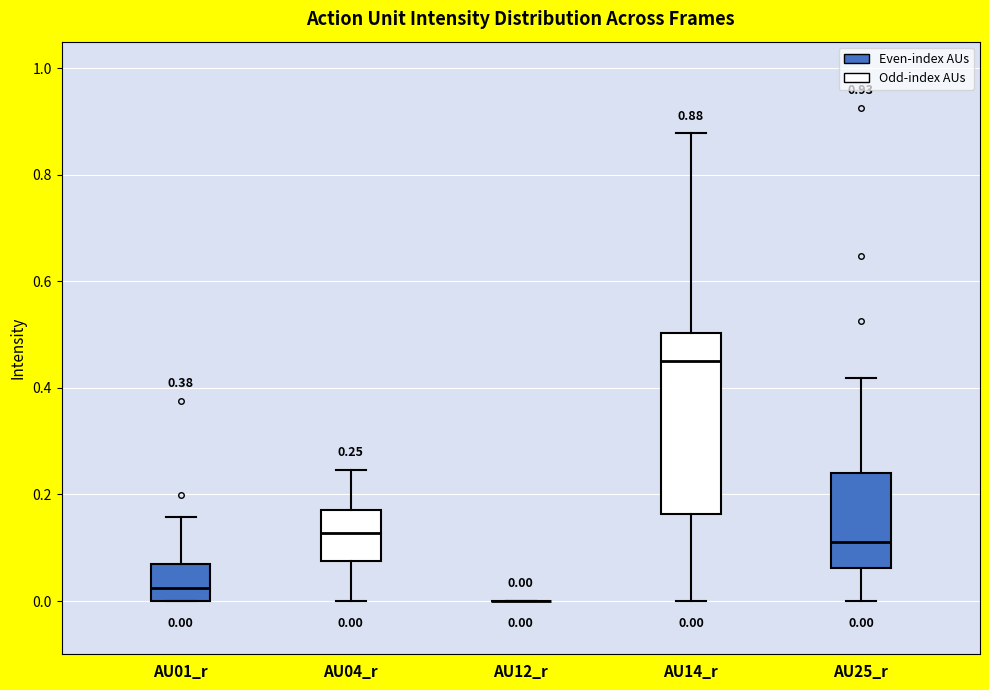

Which box is the tallest, from its lower edge to its upper edge?

AU14_r